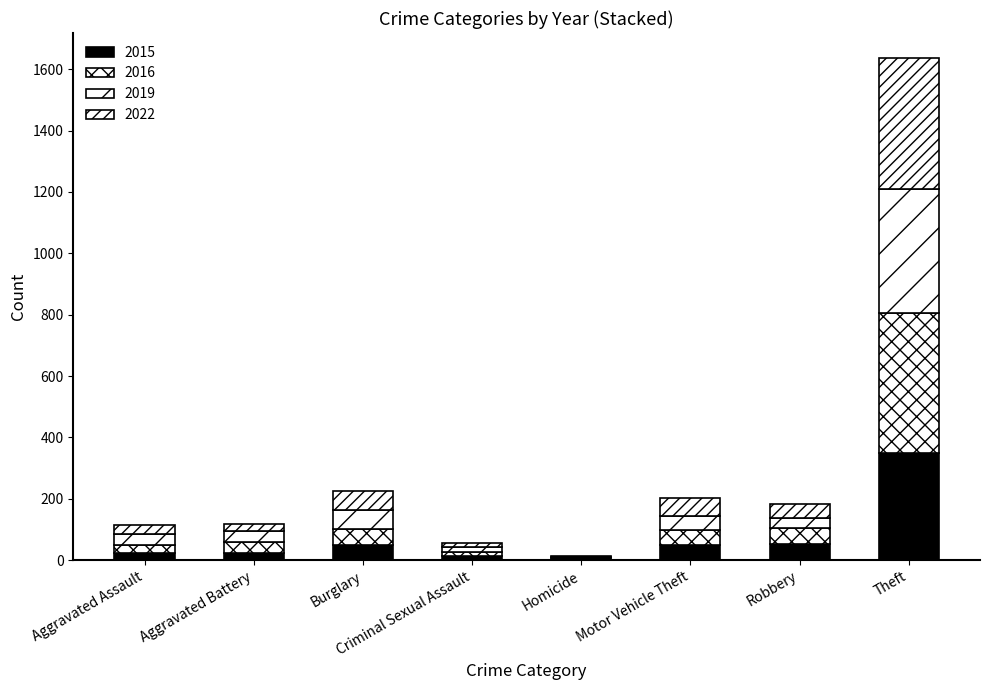

What is the label of the 4th bar from the right?

Homicide